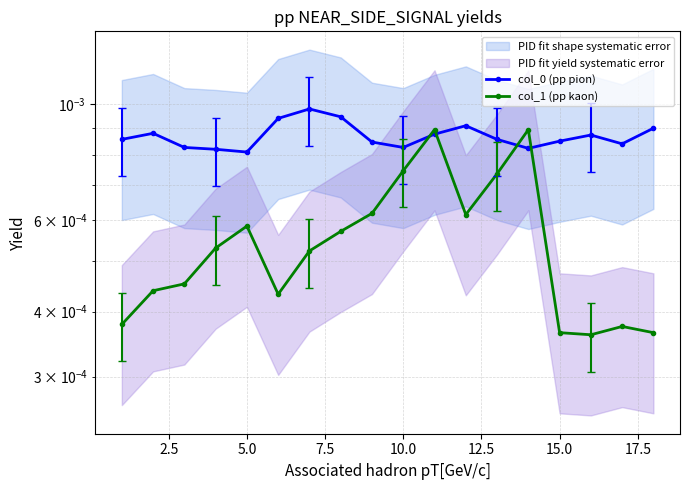

Is this an area chart (filled region under the line)?

No